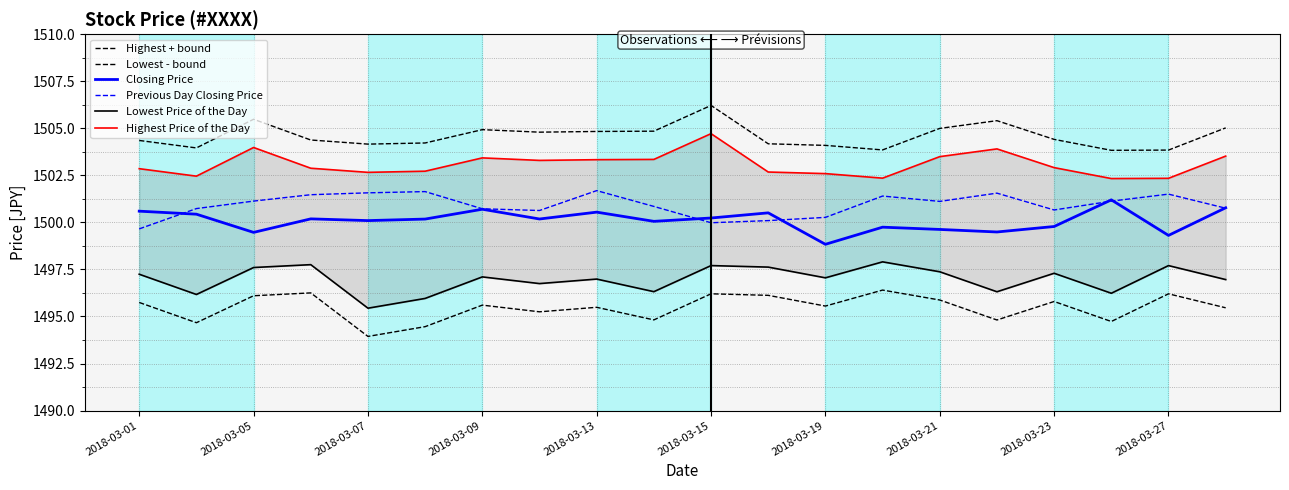

Rank the series by their maximum value, from lowest to highest.

Lowest - bound, Lowest Price of the Day, Closing Price, Previous Day Closing Price, Highest Price of the Day, Highest + bound